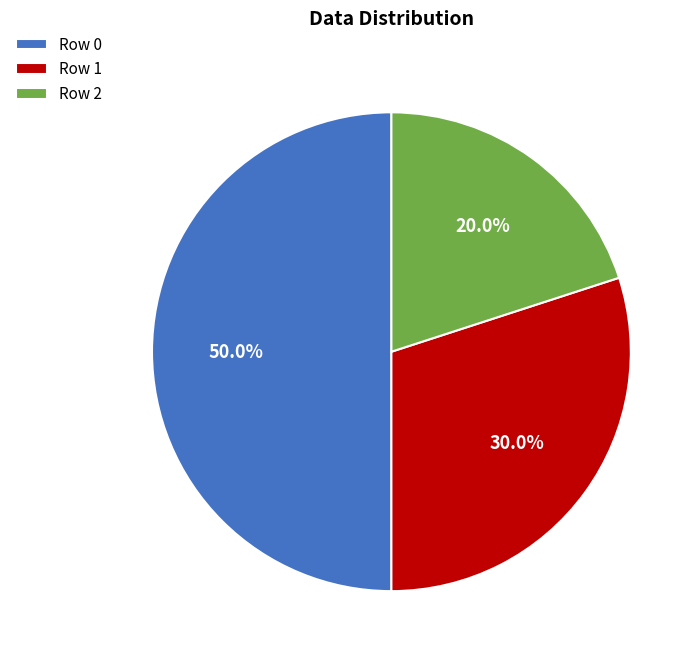

True or false: Row 2 accounts for 20% of the total.

True